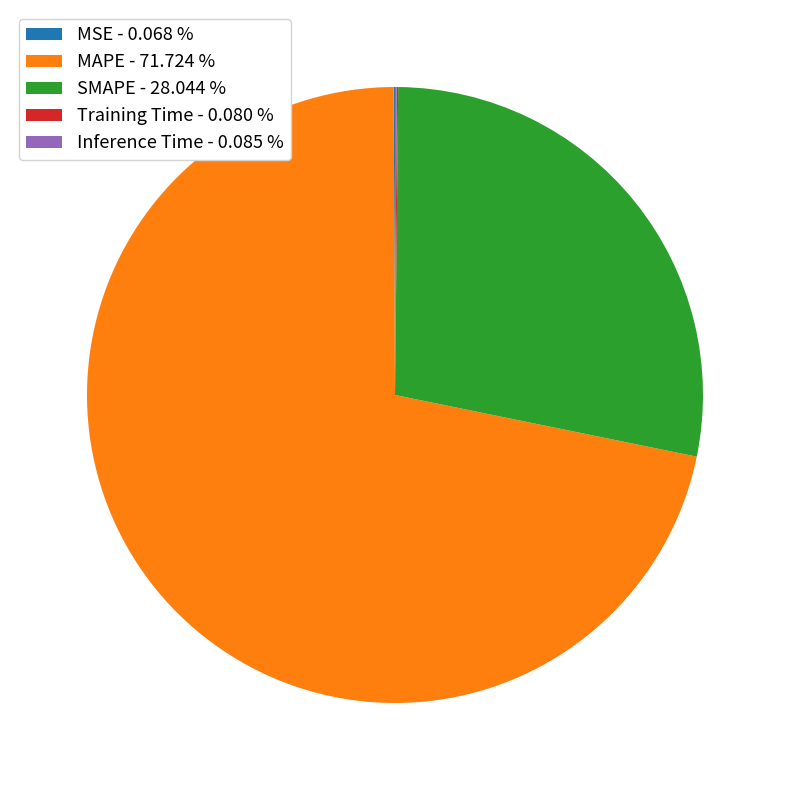

Is there any slice that represents more than half of the pie?

Yes